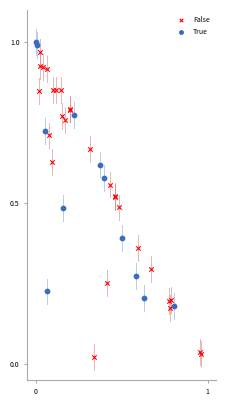

Which series has the widest spread of Y values?

False